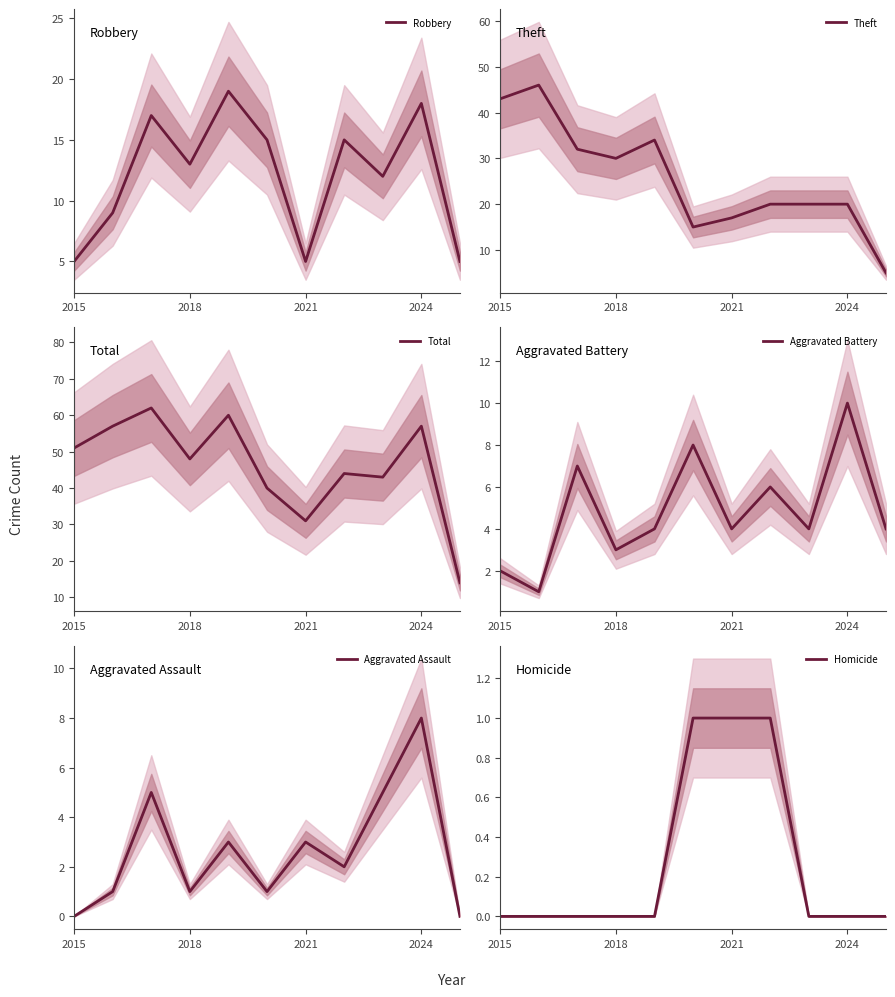

Which series has the widest spread of values?

Total